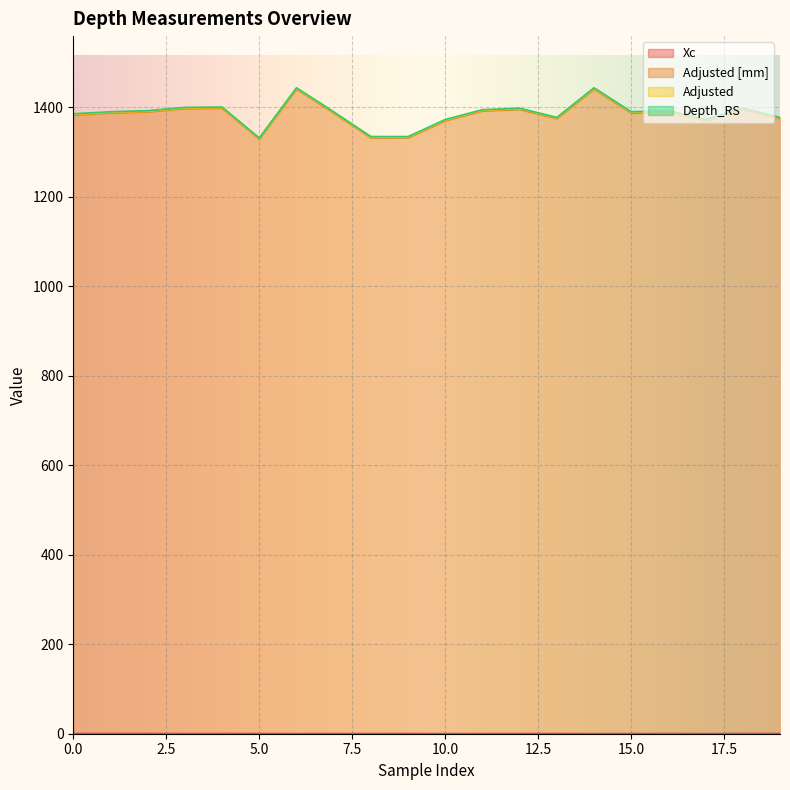

Where is the first local maximum for Adjusted?

4